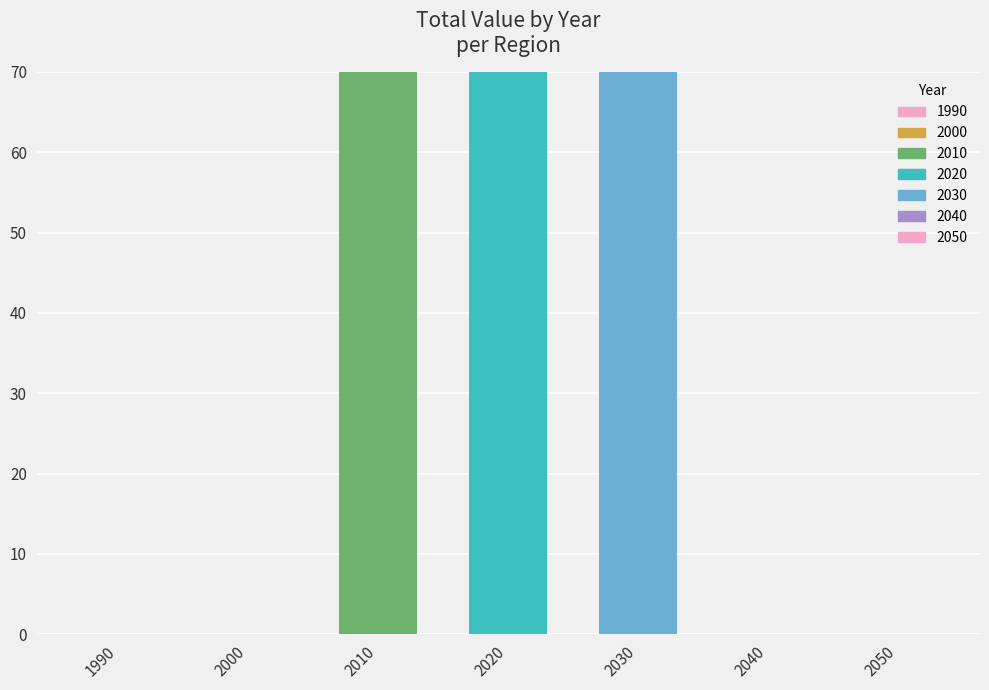

Is it true that the value at 2050 is -91.9?

False